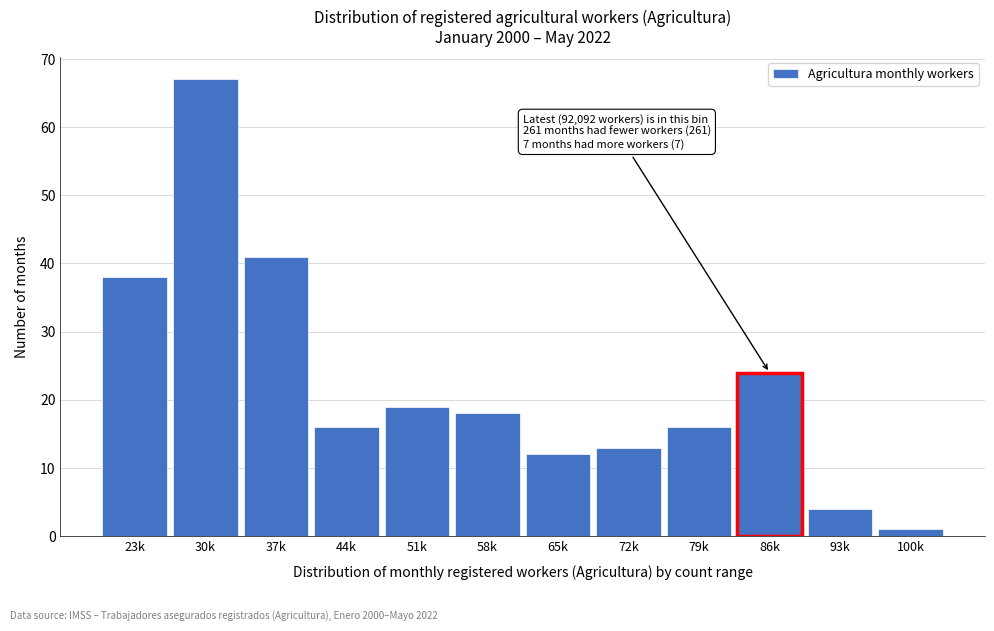

Reading right to left, extract all data points from this chart.

1	4	24	16	13	12	18	19	16	41	67	38